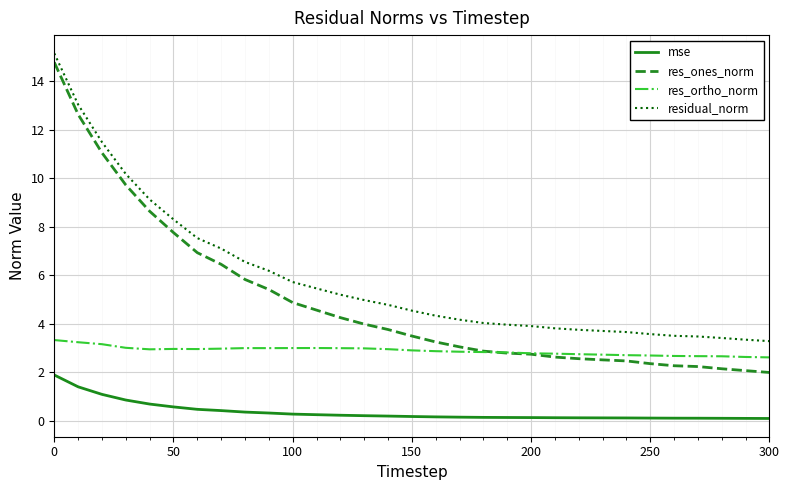

List the series in order of their peak value, lowest first.

mse, res_ortho_norm, res_ones_norm, residual_norm